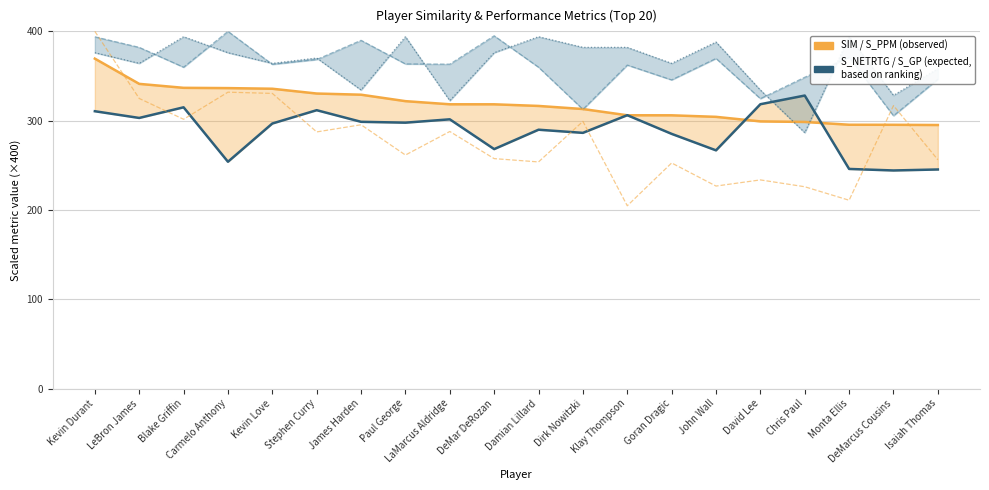

What is the difference between the maximum and second lowest values in the S_NETRTG (Expected) series?

82.8